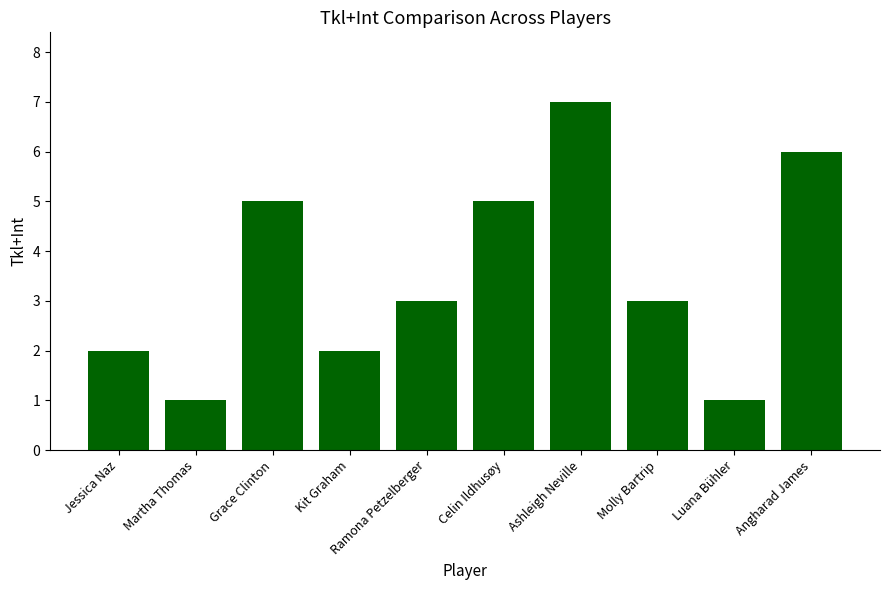

What is the label of the 4th bar from the right?

Ashleigh Neville